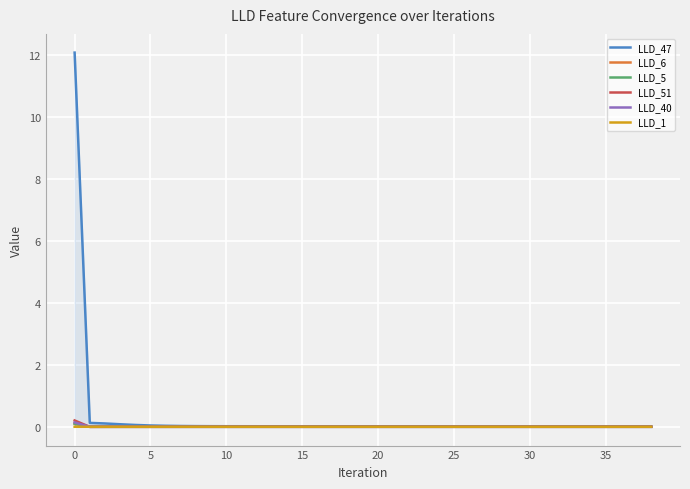

Which has a higher value, 34 or 14?

14